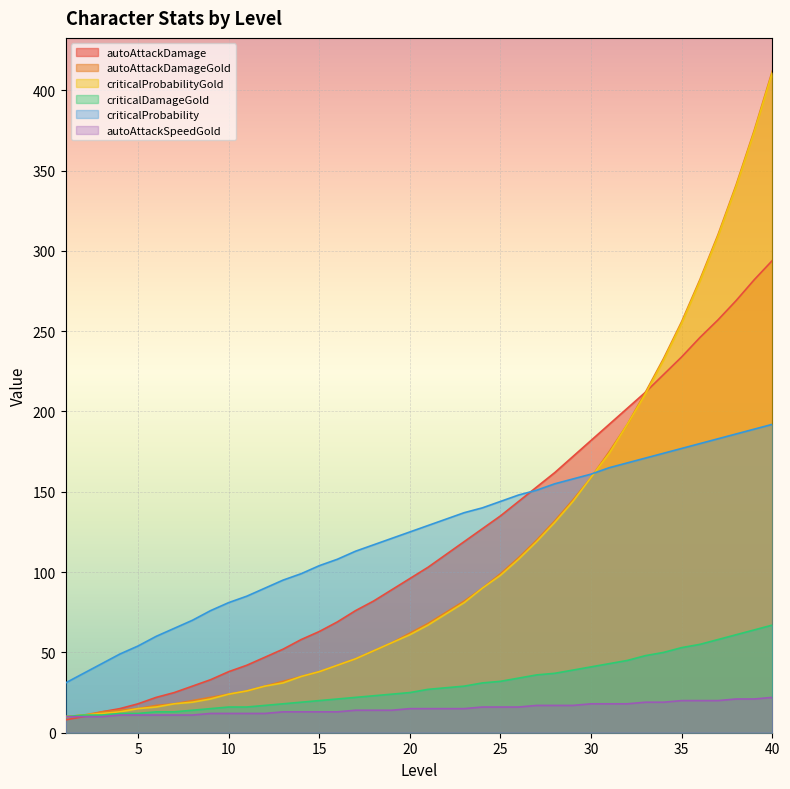

Rank the categories by autoAttackSpeedGold value from lowest to highest.

1, 2, 3, 4, 5, 6, 7, 8, 9, 10, 11, 12, 13, 14, 15, 16, 17, 18, 19, 20, 21, 22, 23, 24, 25, 26, 27, 28, 29, 30, 31, 32, 33, 34, 35, 36, 37, 38, 39, 40